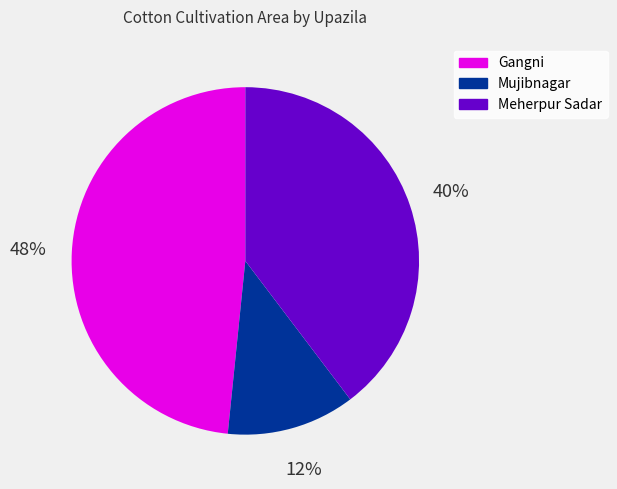

How many segments does this pie chart have?

3